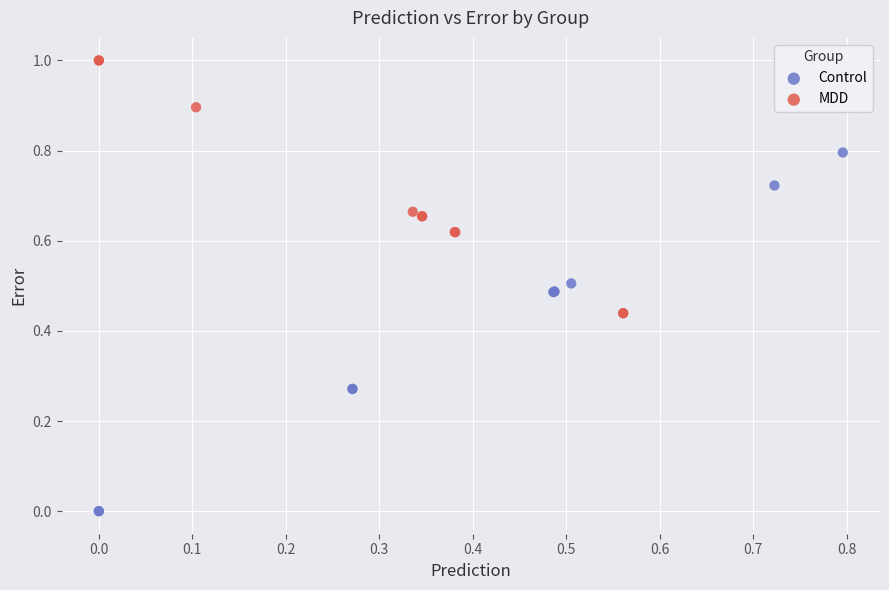

Which series has the largest Y range (max minus min)?

Control